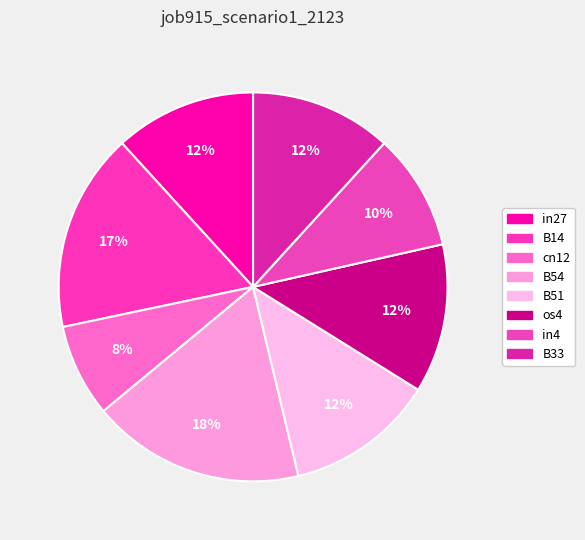

Rank the categories by value from lowest to highest.

cn12, in4, in27, B33, B51, os4, B14, B54